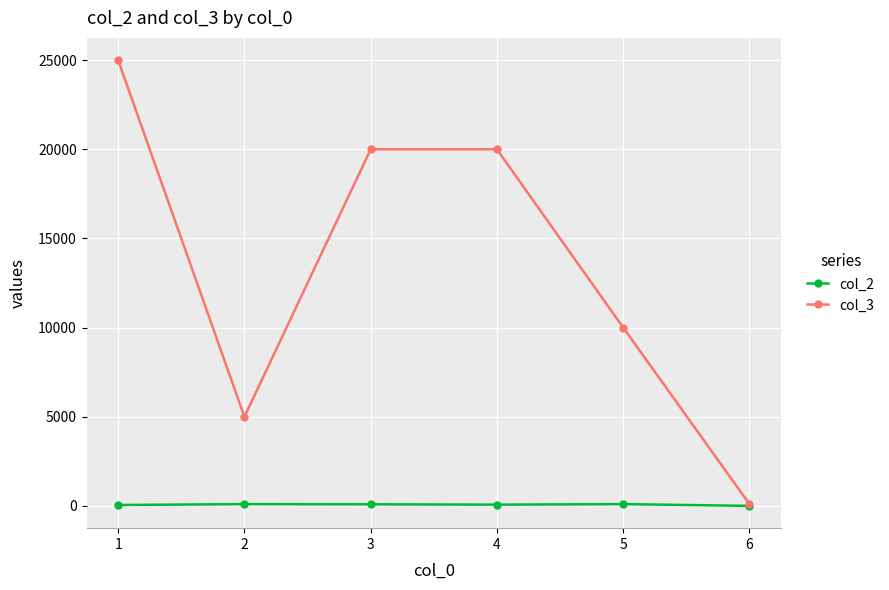

True or false: col_2 has a value of 90 at 3.

True